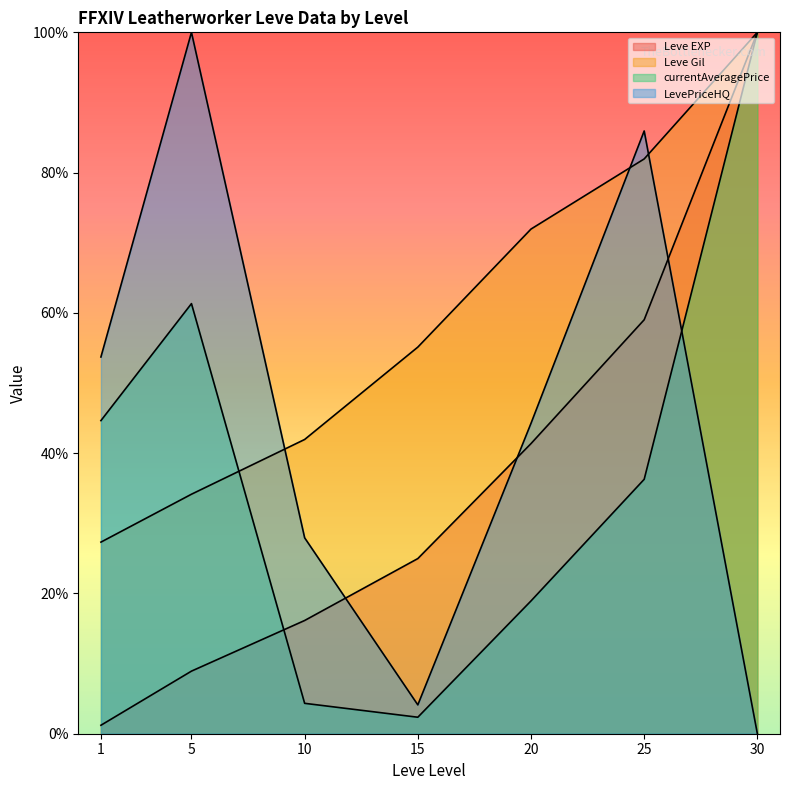

Where does the currentAveragePrice series first go above 36?

1